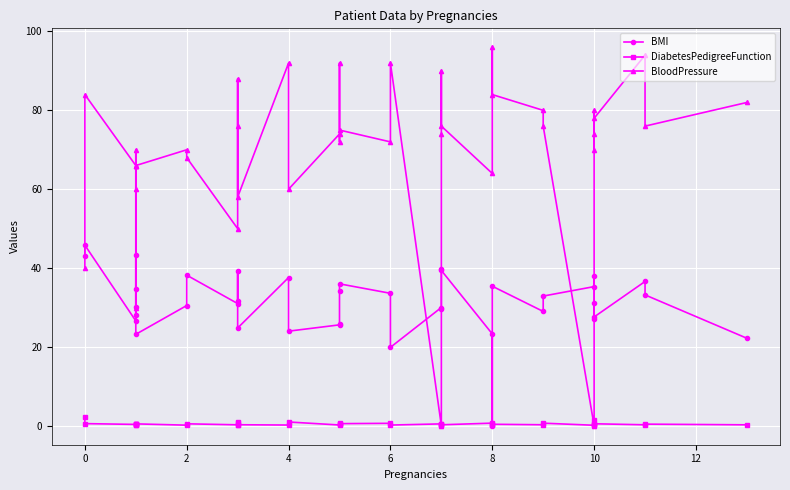

How many series are shown in this chart?

3